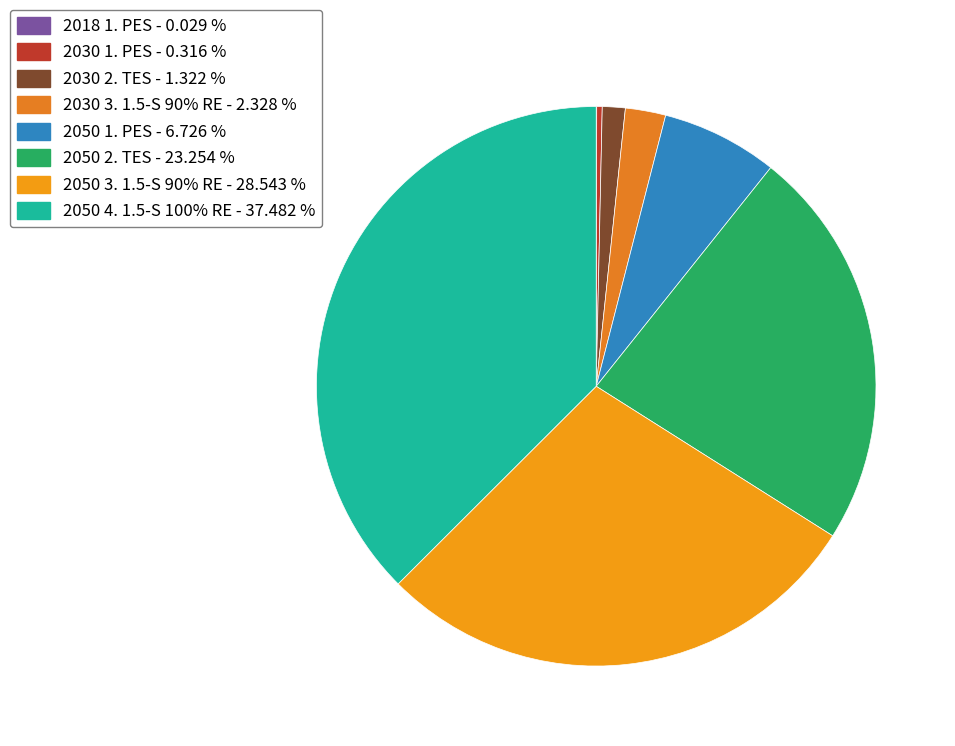

Rank the categories by value from highest to lowest.

2050 4. 1.5-S 100% RE, 2050 3. 1.5-S 90% RE, 2050 2. TES, 2050 1. PES, 2030 3. 1.5-S 90% RE, 2030 2. TES, 2030 1. PES, 2018 1. PES